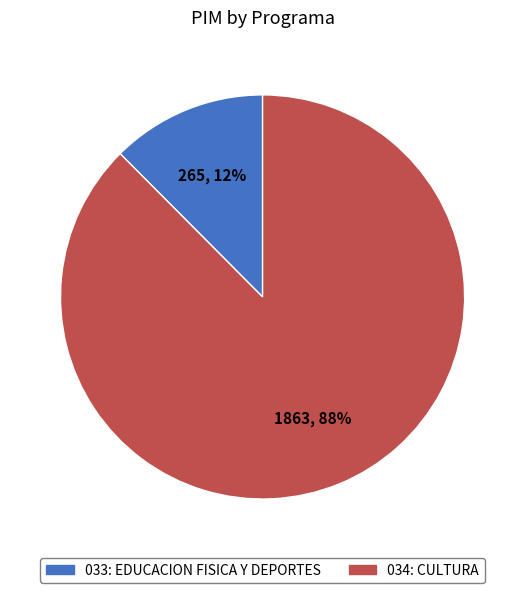

The 034: CULTURA slice represents 96% of the pie. True or false?

False